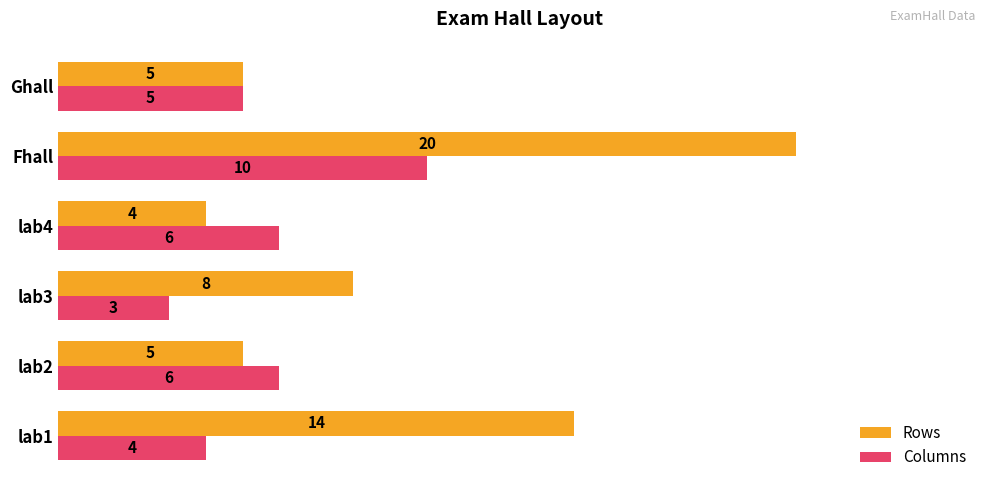

Rank the series by their average value, from lowest to highest.

Columns, Rows